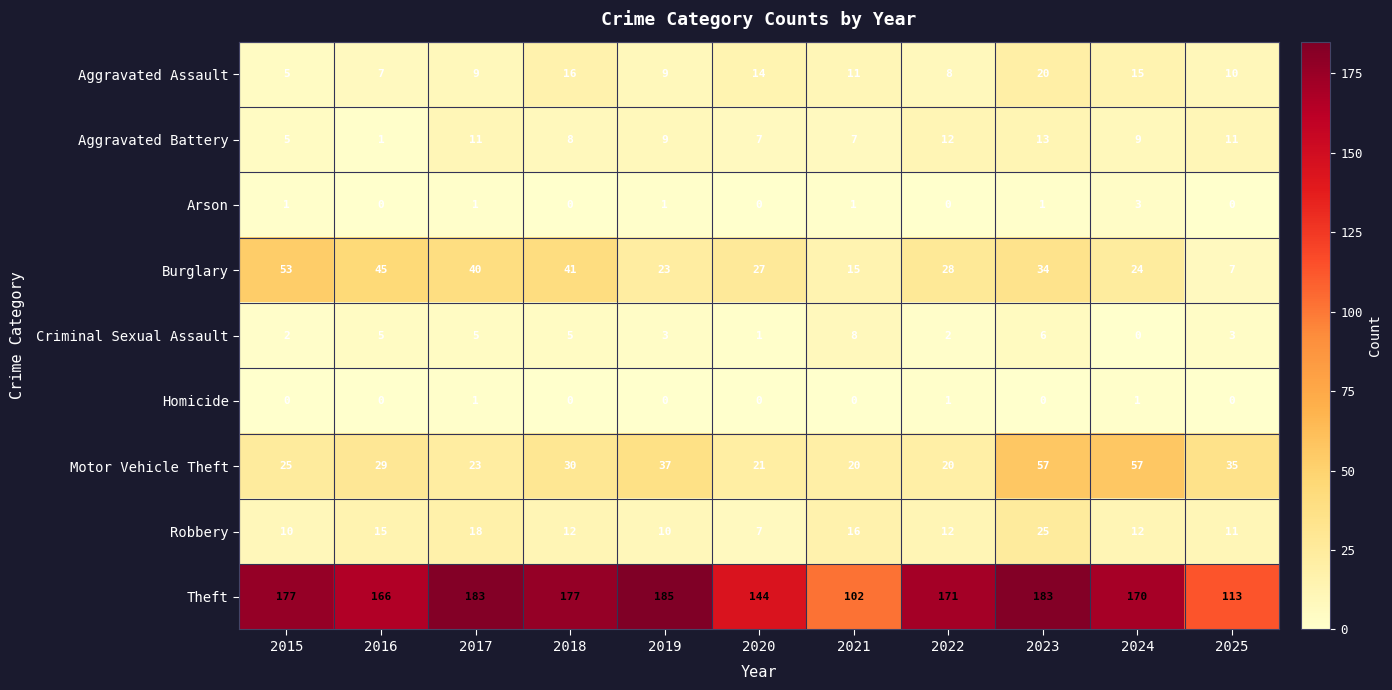

The Robbery series shows 18 at 2017. True or false?

True